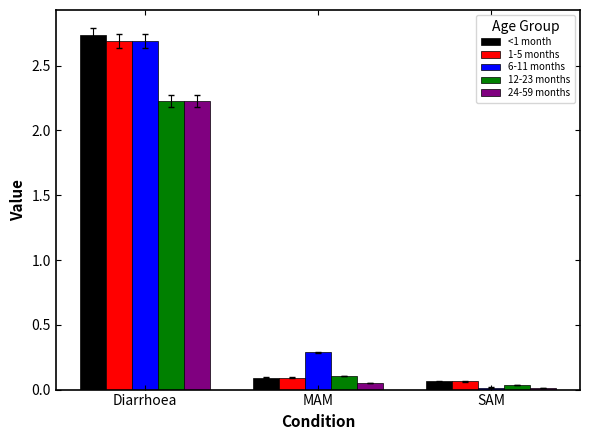

How many data points does each series have?

3